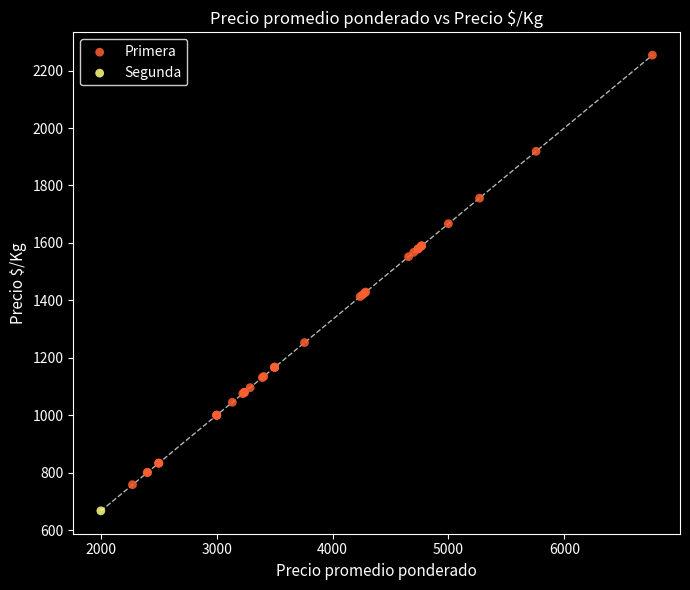

What are all the series names shown in the legend?

Primera, Segunda